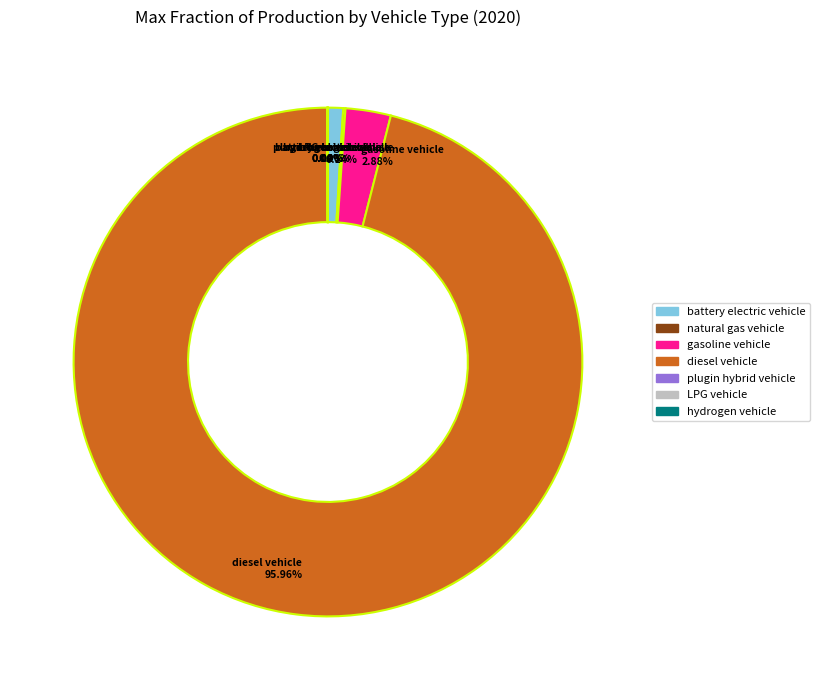

Does diesel vehicle represent more than half of the total?

Yes